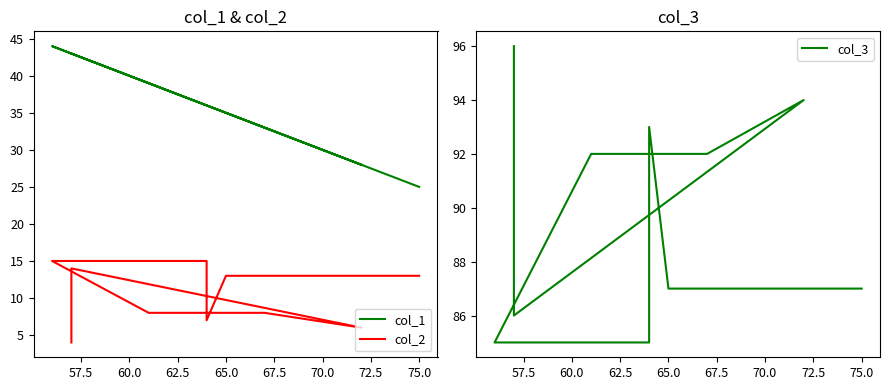

What position from the left is 62.5?

4